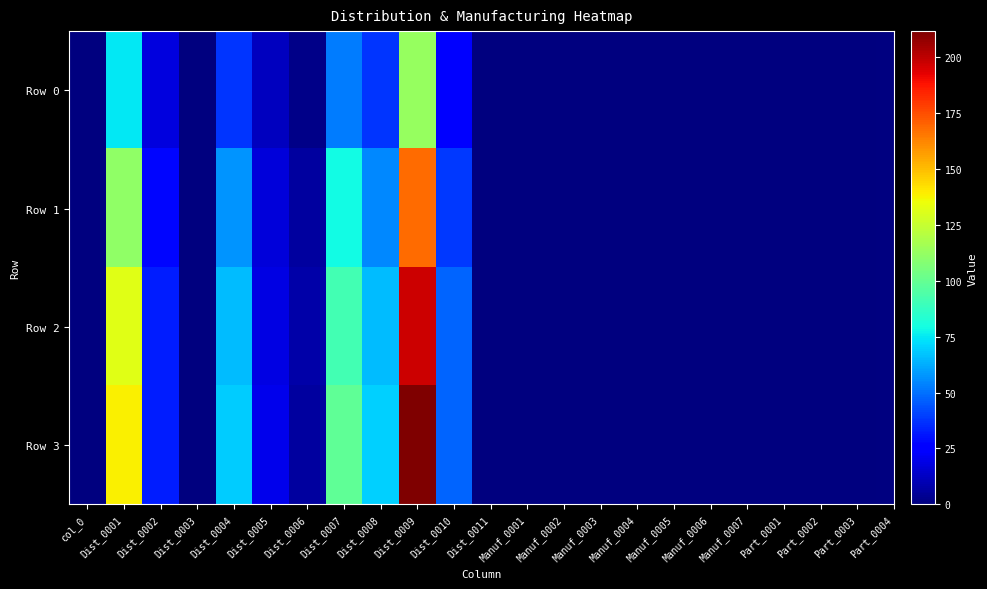

Reading left to right, what are all the values shown in this chart?

Row 0: col_0=0.0	Dist_0001=74.9	Dist_0002=18.0	Dist_0003=0.0	Dist_0004=37.9	Dist_0005=12.0	Dist_0006=2.2	Dist_0007=52.1	Dist_0008=37.2	Dist_0009=113.0	Dist_0010=25.8	Dist_0011=0.0	Manuf_0001=0.0	Manuf_0002=0.0	Manuf_0003=0.0	Manuf_0004=0.0	Manuf_0005=0.0	Manuf_0006=0.0	Manuf_0007=0.0	Part_0001=0.0	Part_0002=0.0	Part_0003=0.0
Row 1: col_0=0.0	Dist_0001=110.8	Dist_0002=27.9	Dist_0003=0.0	Dist_0004=57.4	Dist_0005=16.7	Dist_0006=5.8	Dist_0007=78.6	Dist_0008=55.1	Dist_0009=168.4	Dist_0010=38.2	Dist_0011=0.0	Manuf_0001=0.0	Manuf_0002=0.0	Manuf_0003=0.0	Manuf_0004=0.0	Manuf_0005=0.0	Manuf_0006=0.0	Manuf_0007=0.0	Part_0001=0.0	Part_0002=0.0	Part_0003=0.0
Row 2: col_0=0.0	Dist_0001=132.1	Dist_0002=32.8	Dist_0003=0.0	Dist_0004=65.4	Dist_0005=18.6	Dist_0006=7.9	Dist_0007=91.7	Dist_0008=65.8	Dist_0009=197.3	Dist_0010=47.7	Dist_0011=0.0	Manuf_0001=0.0	Manuf_0002=0.0	Manuf_0003=0.0	Manuf_0004=0.0	Manuf_0005=0.0	Manuf_0006=0.0	Manuf_0007=0.0	Part_0001=0.0	Part_0002=0.0	Part_0003=0.0
Row 3: col_0=0.0	Dist_0001=138.5	Dist_0002=32.8	Dist_0003=0.0	Dist_0004=68.9	Dist_0005=20.6	Dist_0006=6.3	Dist_0007=98.7	Dist_0008=70.1	Dist_0009=211.4	Dist_0010=47.3	Dist_0011=0.0	Manuf_0001=0.0	Manuf_0002=0.0	Manuf_0003=0.0	Manuf_0004=0.0	Manuf_0005=0.0	Manuf_0006=0.0	Manuf_0007=0.0	Part_0001=0.0	Part_0002=0.0	Part_0003=0.0